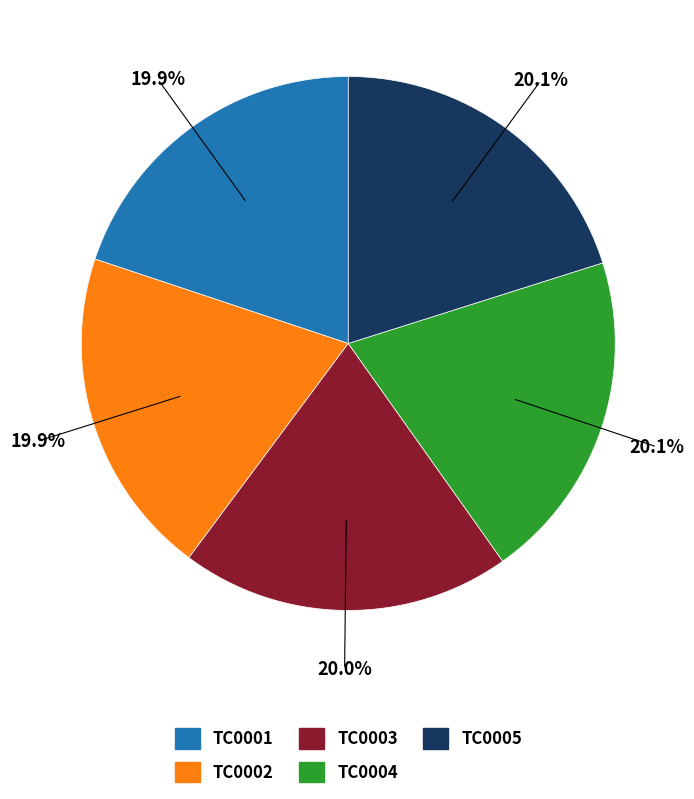

How many segments does this pie chart have?

5